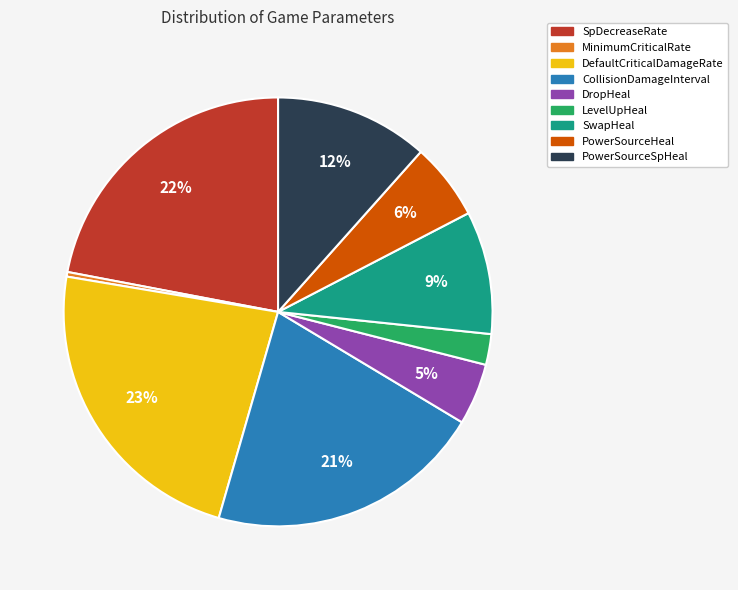

To the nearest percent, what is the difference between the largest and smallest slice percentages?

23%